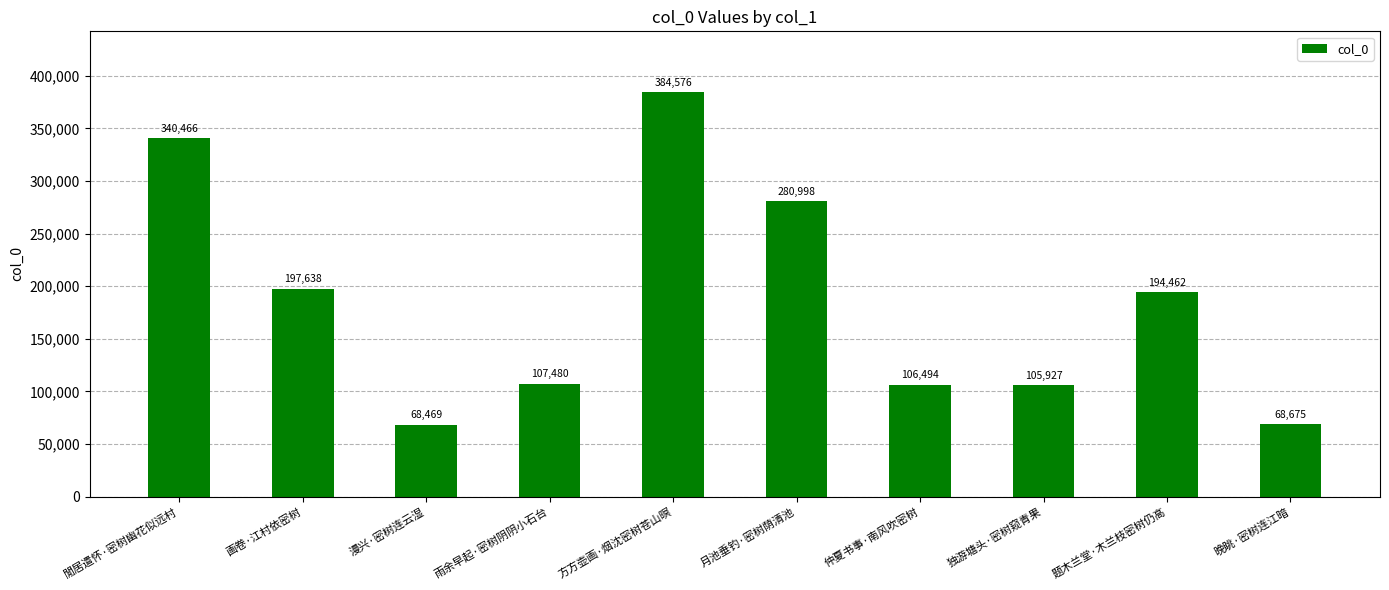

Reading right to left, what are all the values shown in this chart?

晚眺·密树连江暗=68675	题木兰堂·木兰枝密树仍高=194462	独游塘头·密树窥青果=105927	仲夏书事·南风吹密树=106494	月池垂钓·密树荫清池=280998	方方壶画·烟沈密树苍山暝=384576	雨余早起·密树阴阴小石台=107480	漫兴·密树连云湿=68469	画卷·江村依密树=197638	閒居遣怀·密树幽花似远村=340466